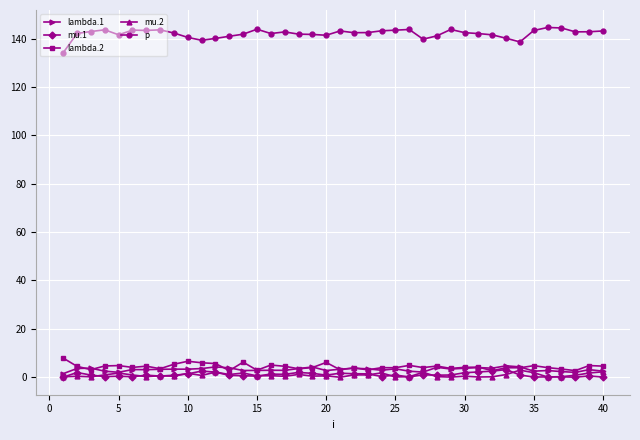

True or false: lambda.1 has more than 2 points higher than both neighbors.

True